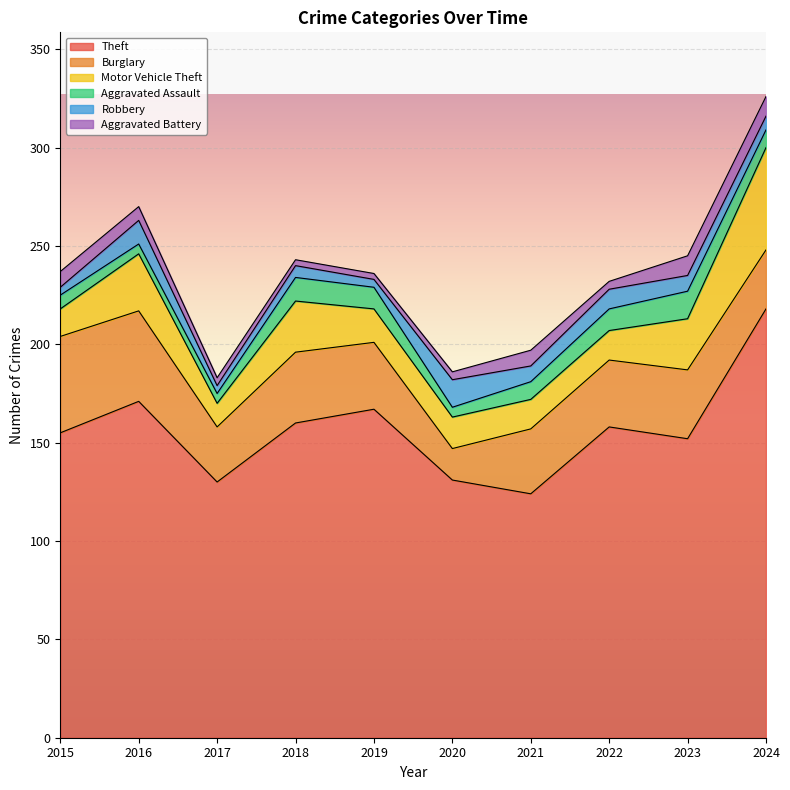

Read the Theft value at 2016, to the nearest 10.

170